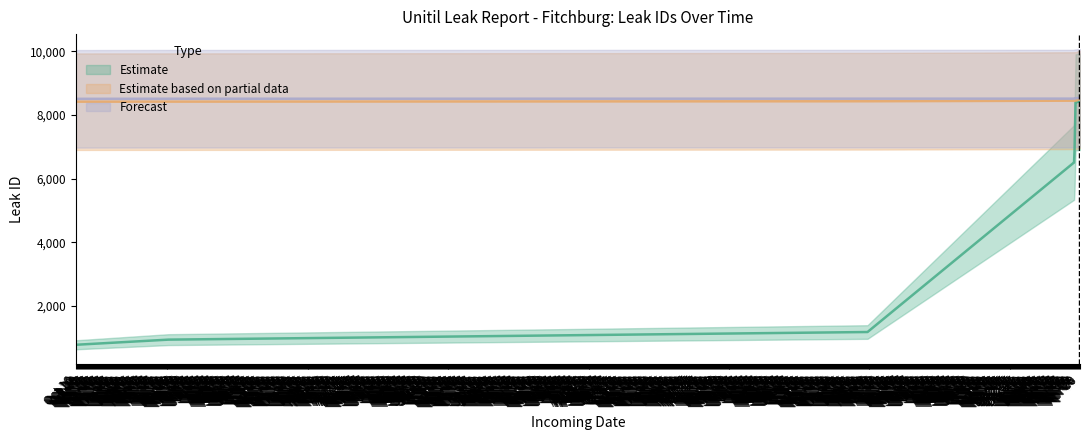

Is it true that Estimate based on partial data equals 13620 at Feb 26?

False